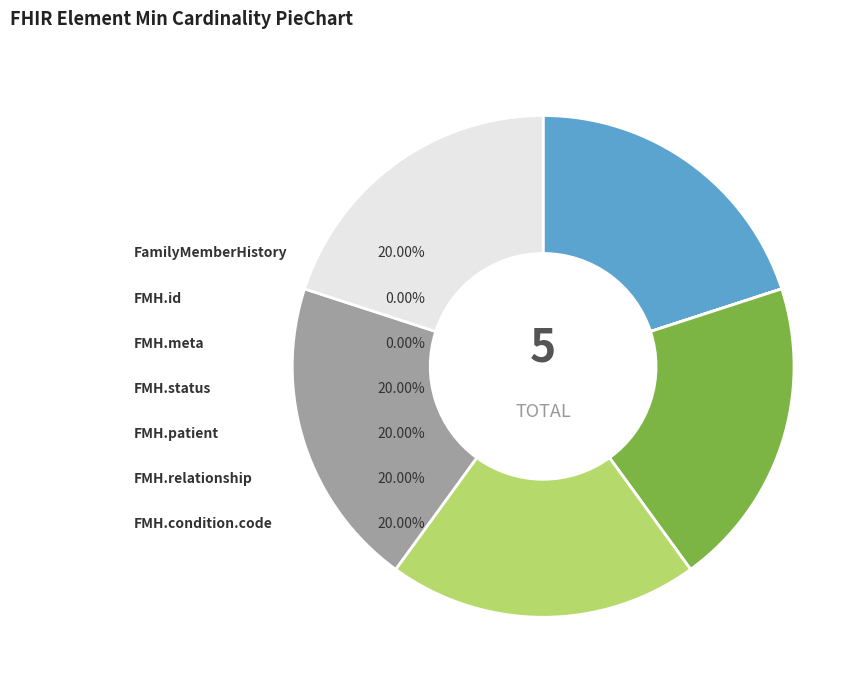

The FamilyMemberHistory.id slice represents 0% of the pie. True or false?

True